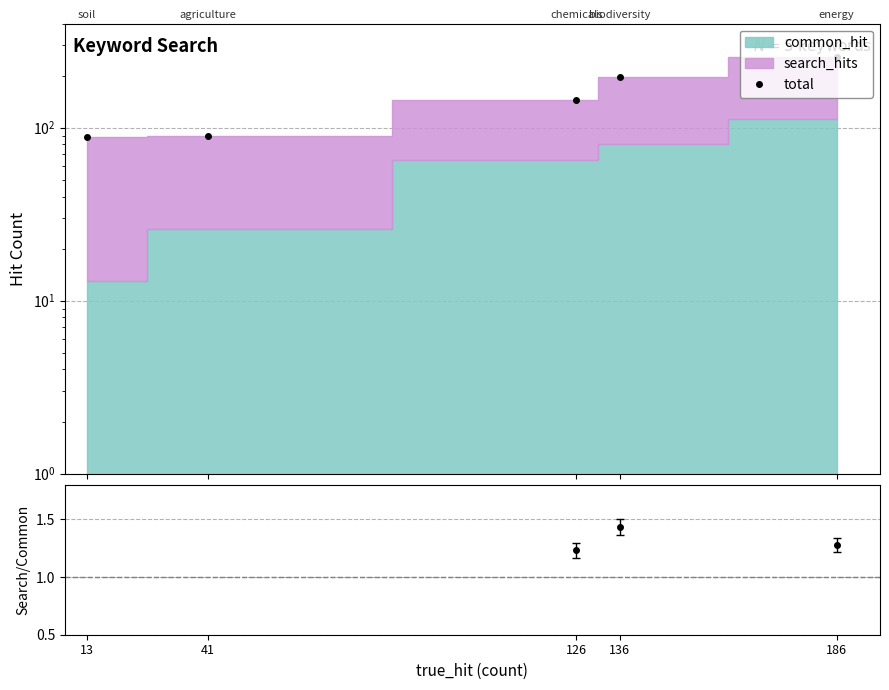

At which category does search/common reach its first local valley?

126